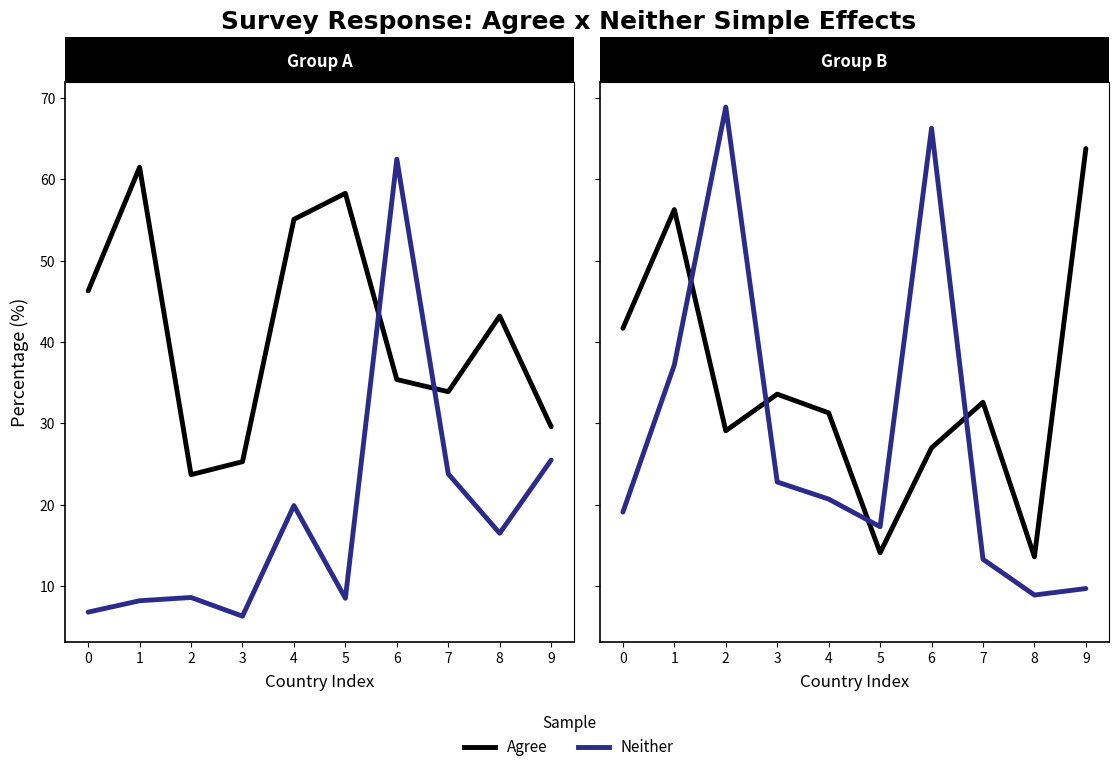

Which series changed the most between 1 and 9?

Neither